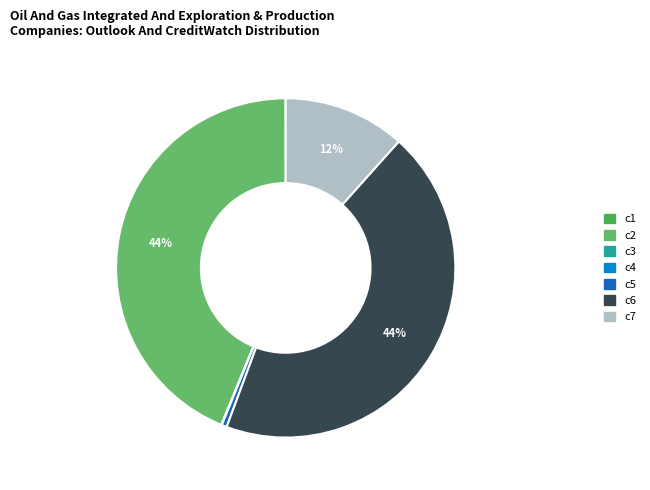

How many slices are in this pie chart?

7